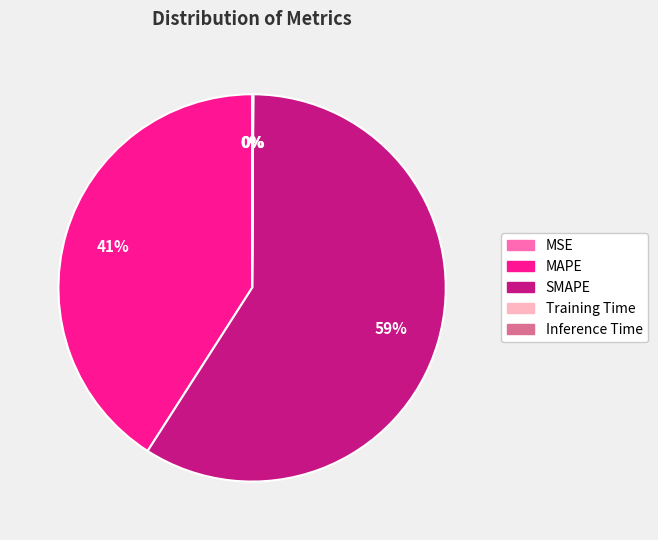

To the nearest percent, what is the average slice percentage?

20%